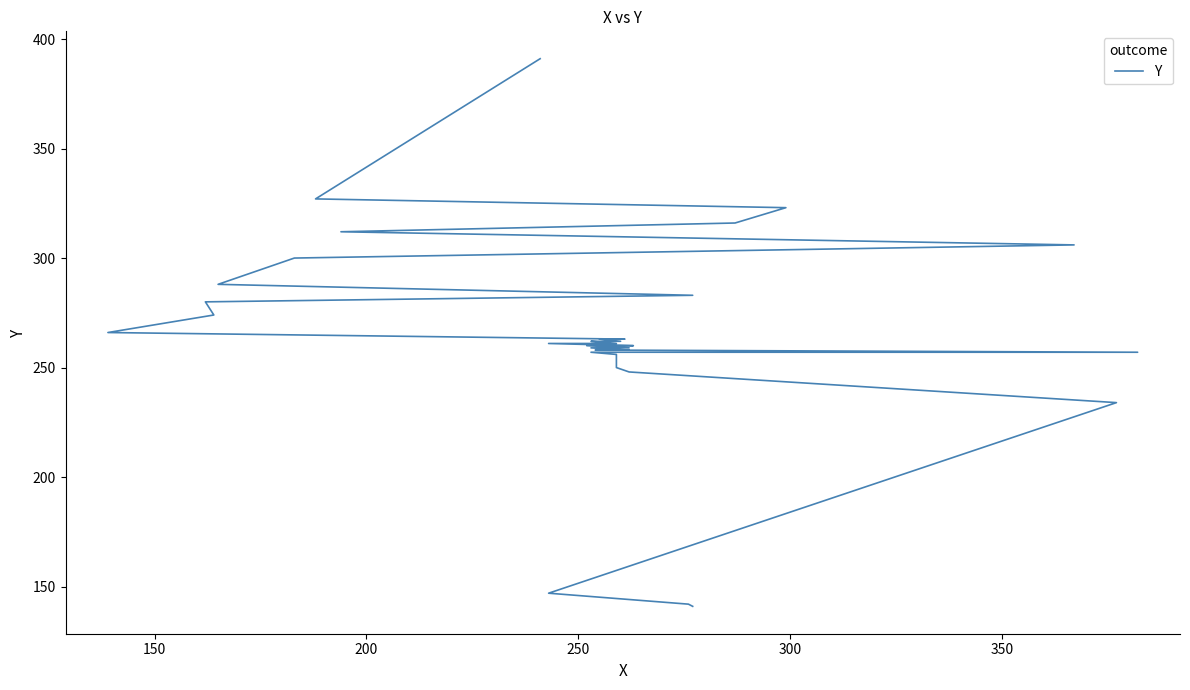

What is the sum of all values?

9506